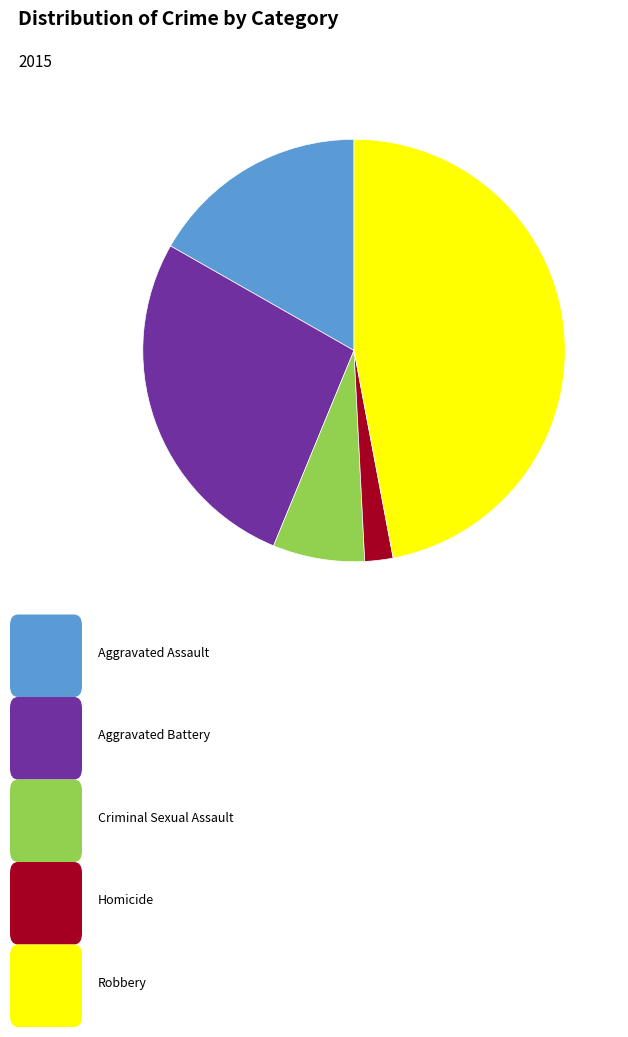

Does any single category account for the majority?

No